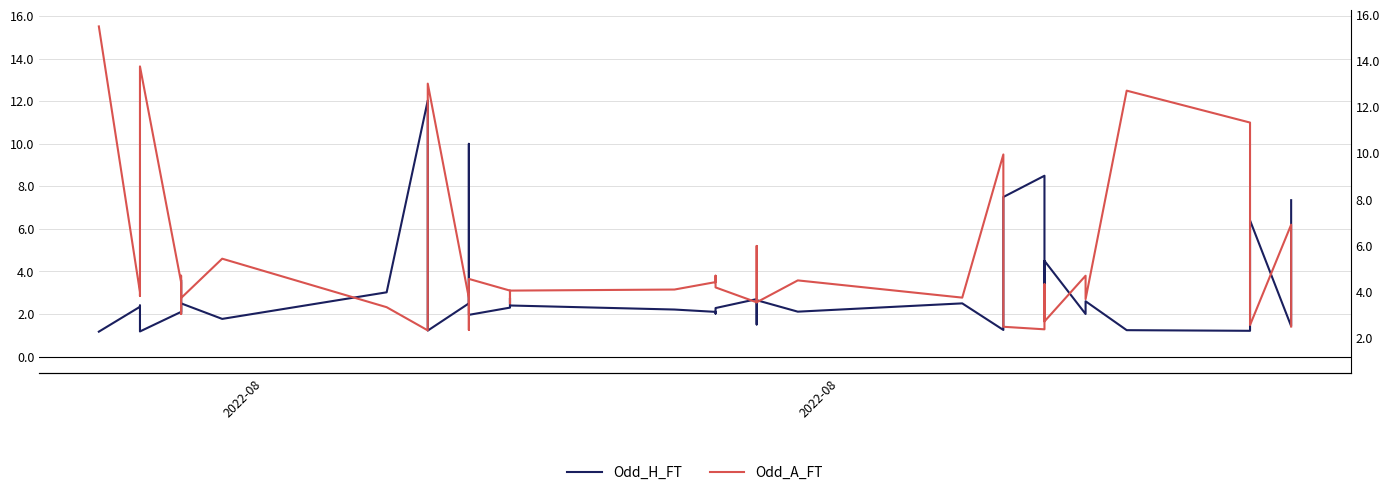

Is it true that Odd_A_FT equals 2.1 at 13?

False